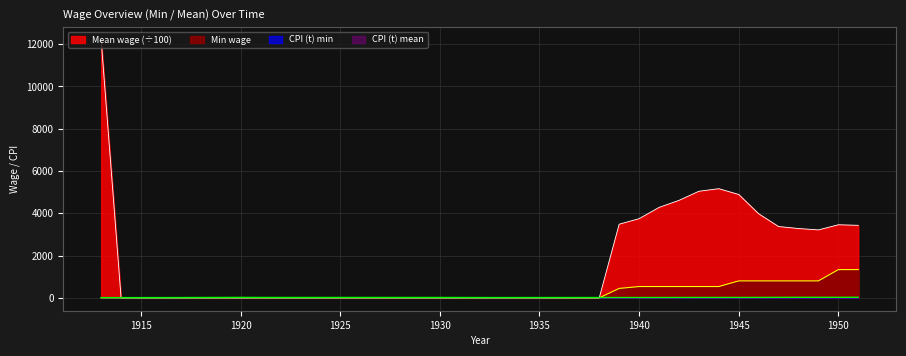

How many data points does each series have?

39